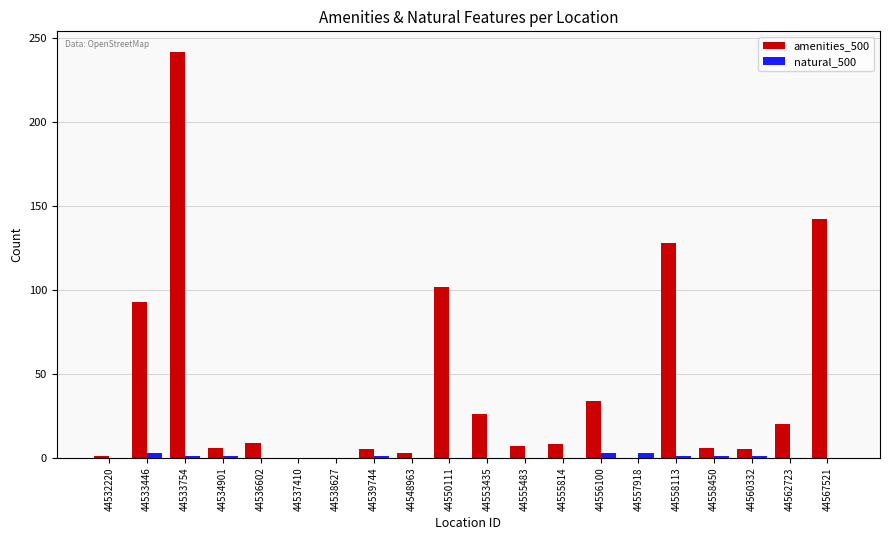

Is the value of amenities_500 at 44553435 greater than the value of natural_500 at 44562723?

Yes